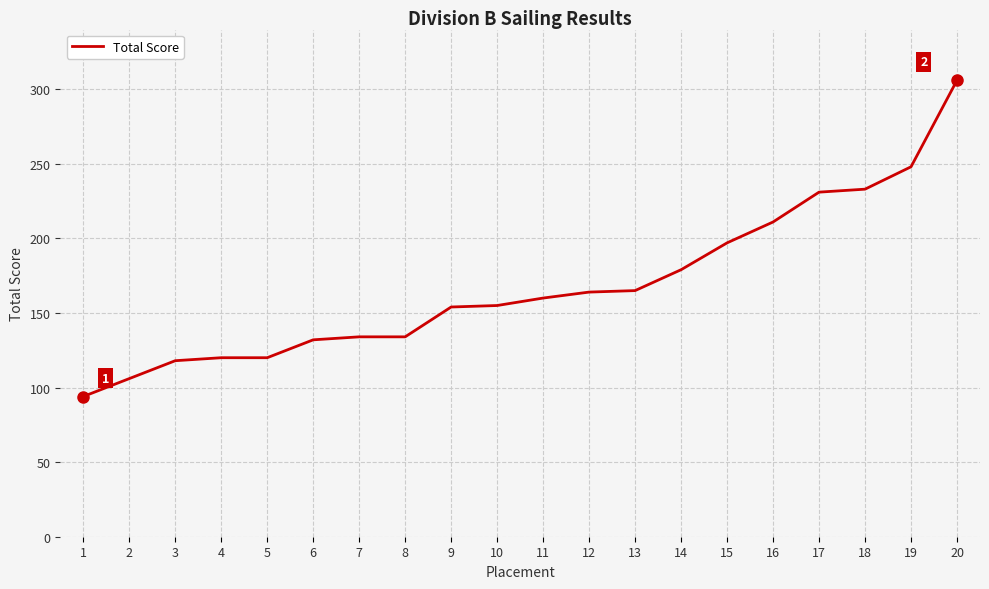

What is the maximum value shown in the chart?

306